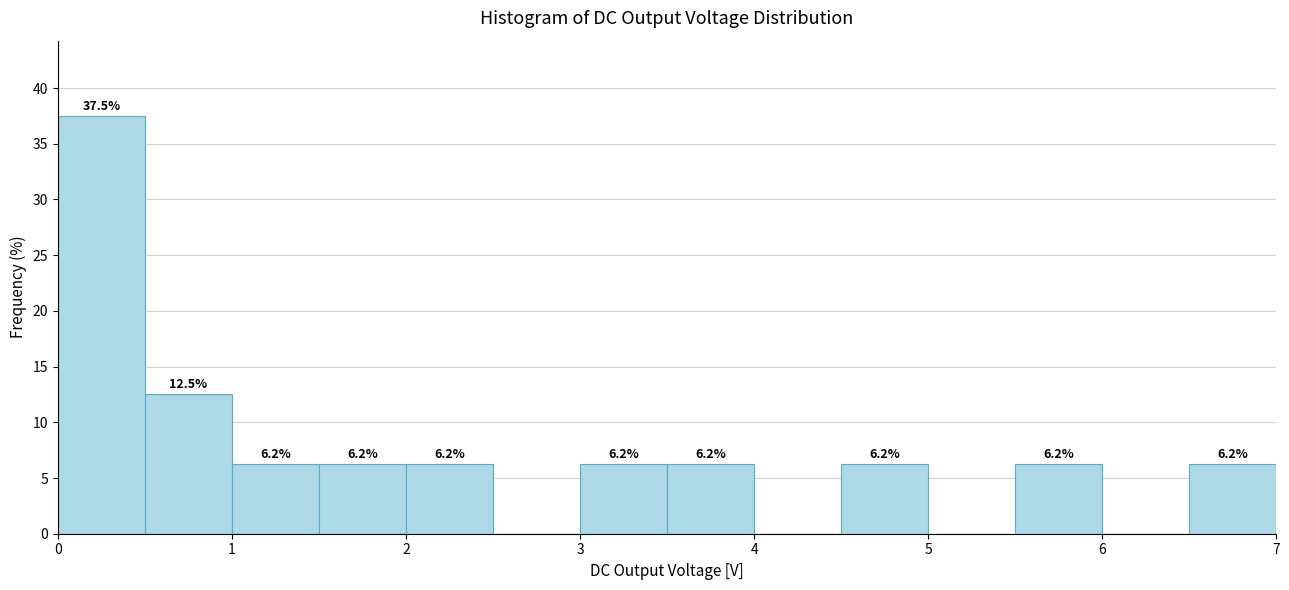

Over which range of the x-axis is the bar tallest?

0.0 to 0.5